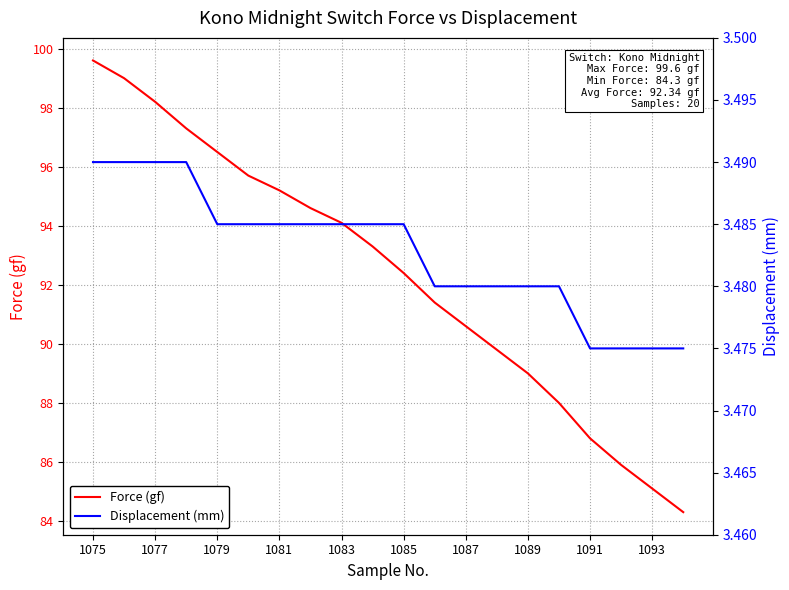

How many data points does each series have?

20